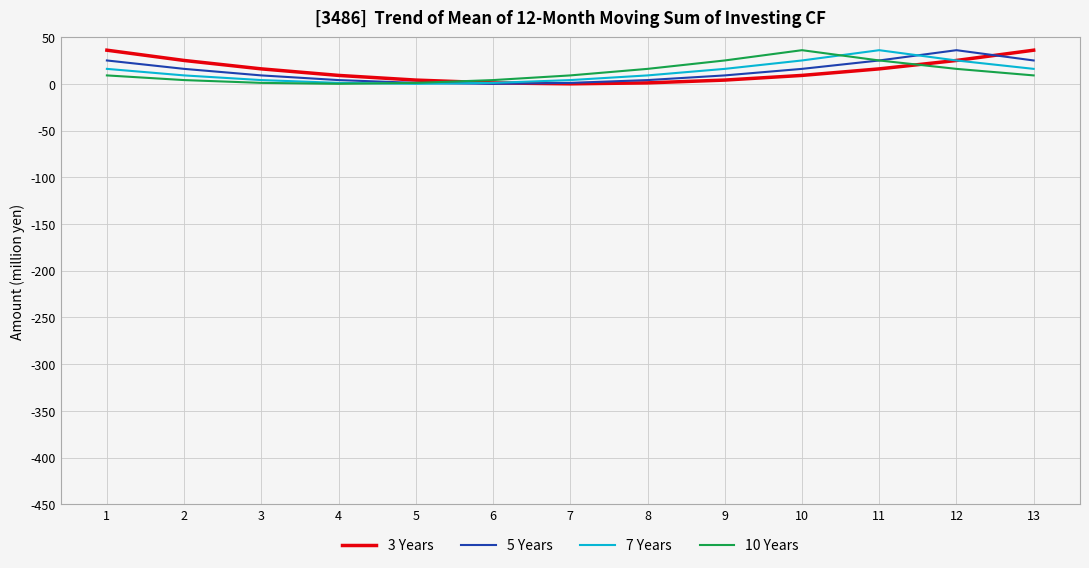

Is the value of 10 Years at 13 greater than the value of 5 Years at 11?

No